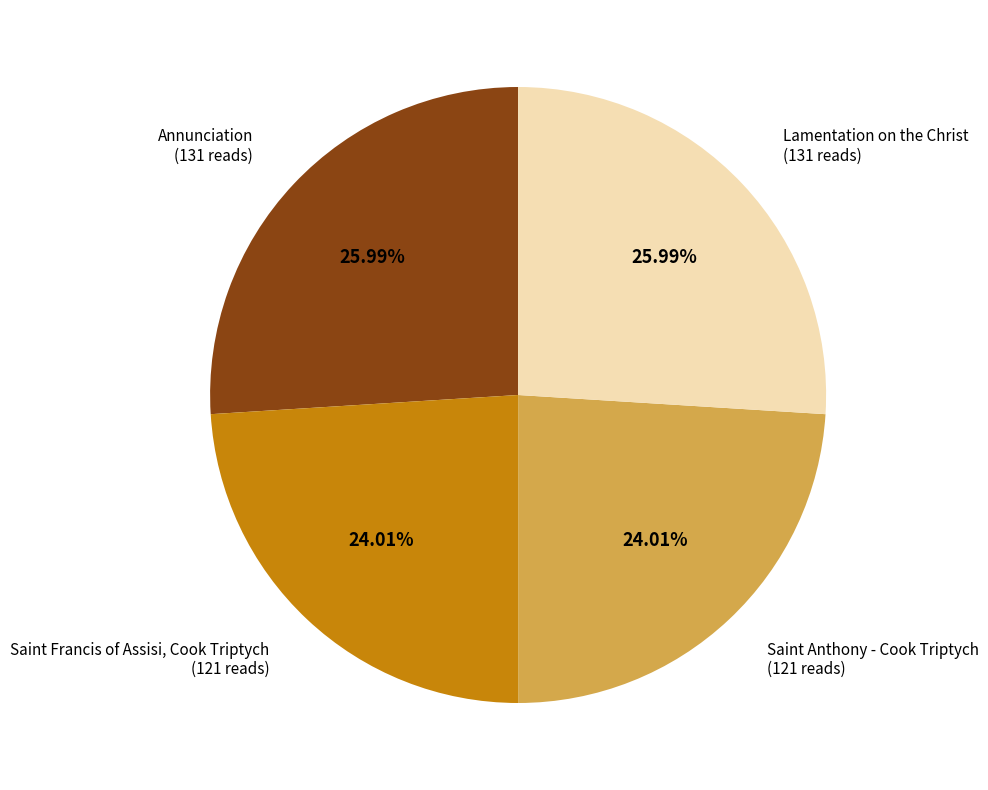

To the nearest percent, what is the combined percentage of Annunciation and Saint Anthony - Cook Triptych?

50%